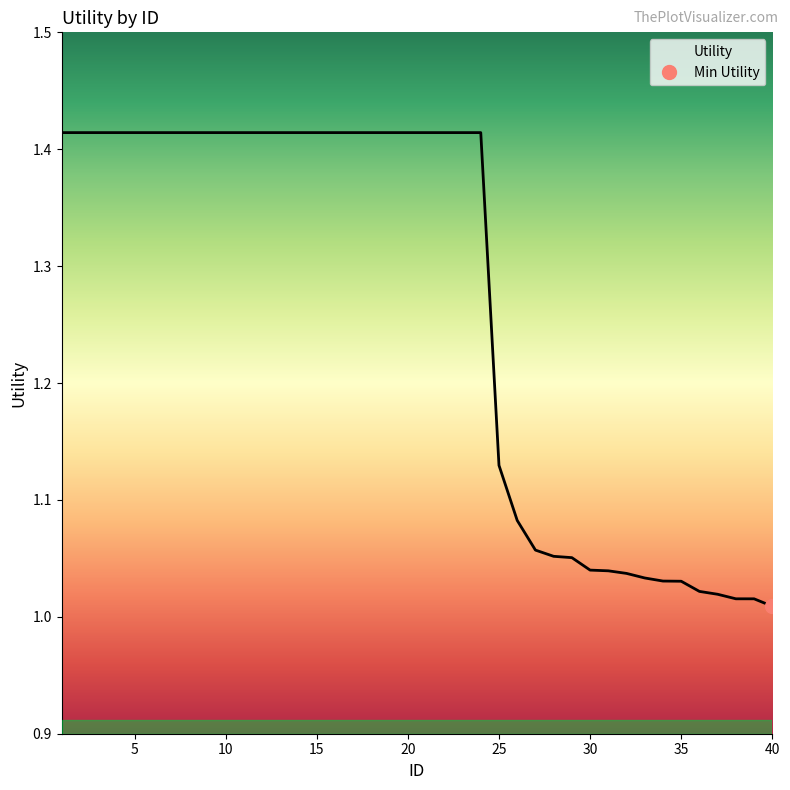

At which category does the chart reach its minimum across all series?

40